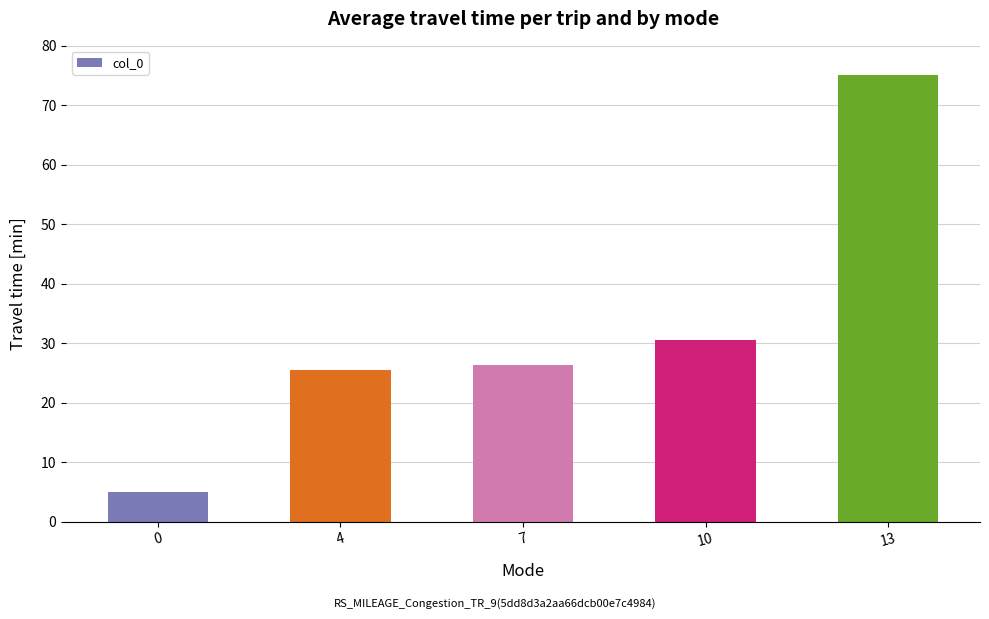

True or false: the data shows 5.0 at 0.

True